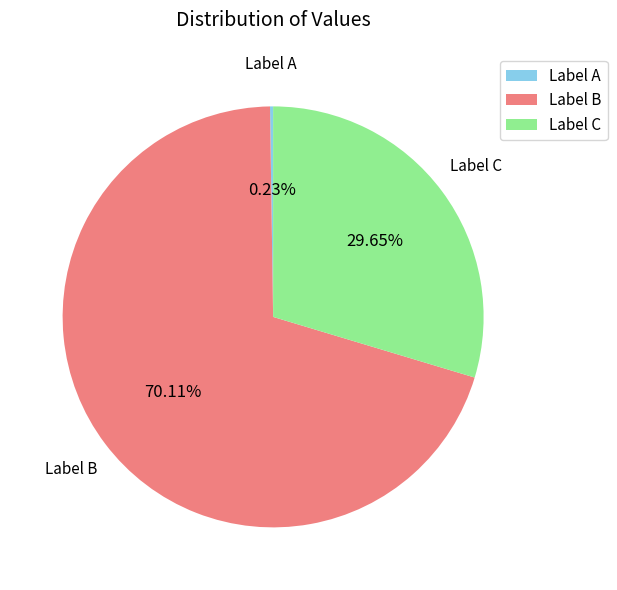

To the nearest percent, what is the difference between the largest and smallest slice percentages?

70%